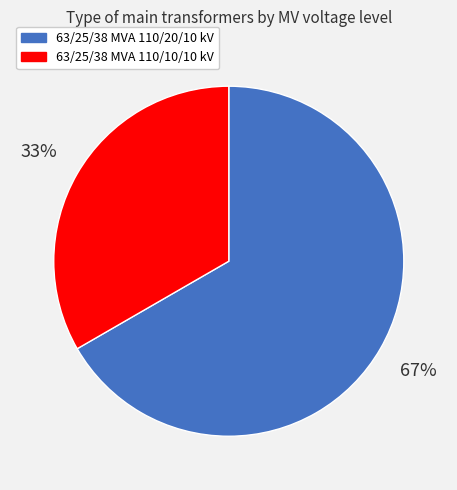

What percentage is the 63/25/38 MVA 110/10/10 kV slice, to the nearest percent?

33%